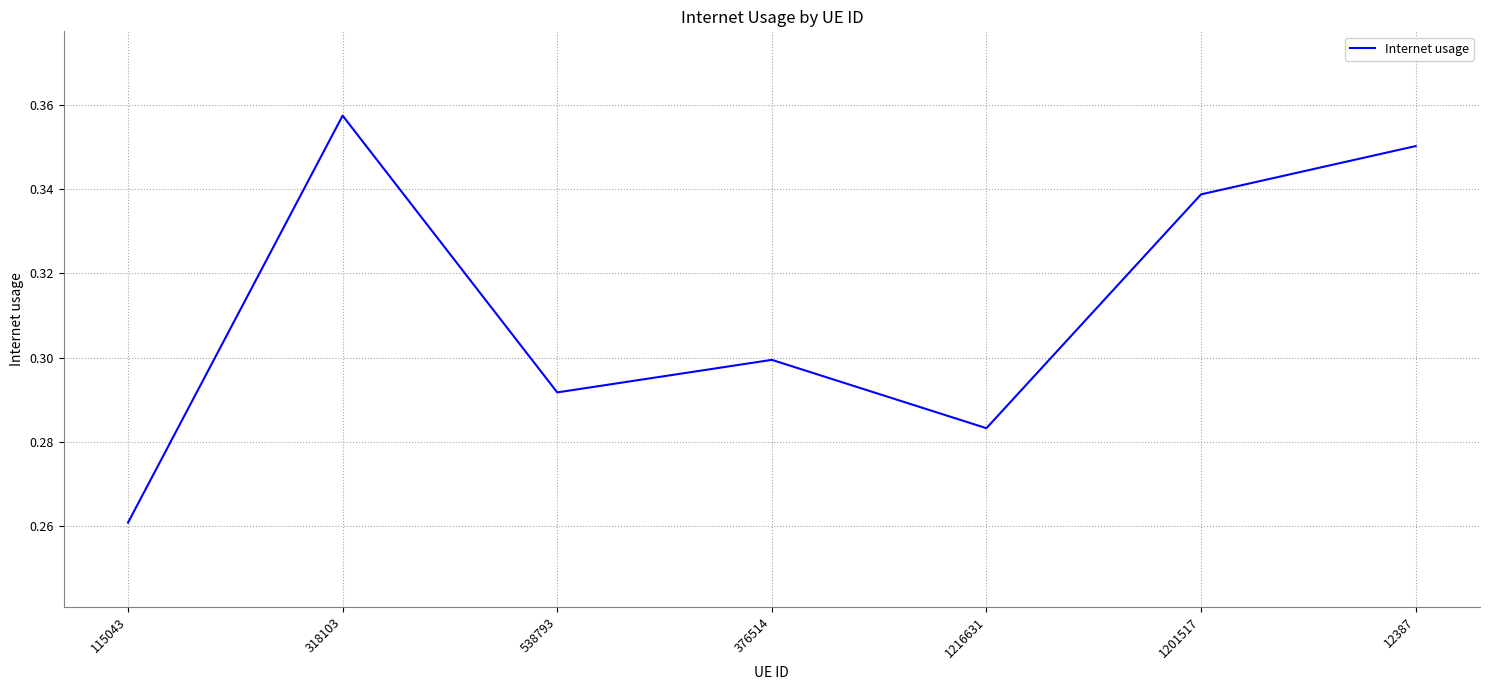

Is it true that the value at 12387 is 0.1?

False